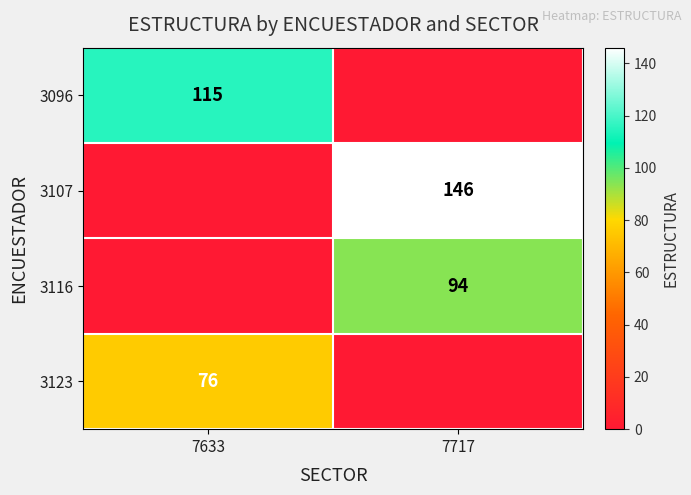

The value of 3116 at 7717 is 162. True or false?

False